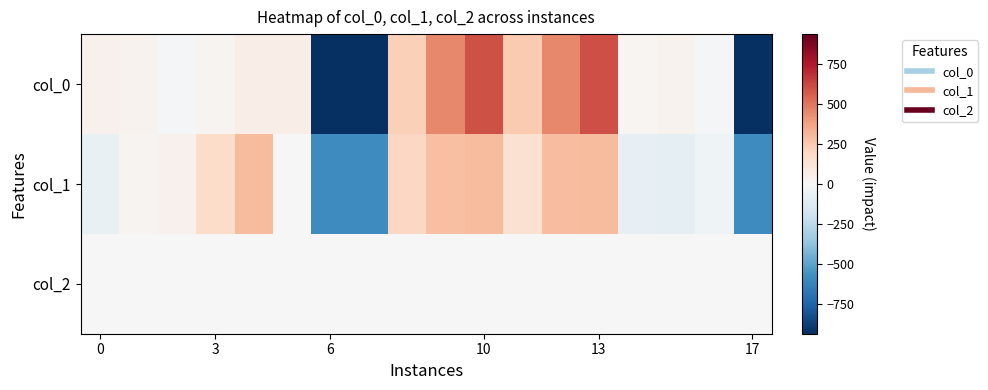

Reading right to left, transcribe all the data shown in this chart.

col_0: -938.3	-18.3	35.0	15.0	601.7	451.7	245.0	595.0	448.3	225.0	-938.3	-938.3	65.0	61.7	28.3	-8.3	31.7	38.3
col_1: -588.0	-41.2	-88.5	-78.4	299.6	286.1	141.0	299.6	279.4	191.6	-588.0	-588.0	6.0	299.6	174.8	39.8	26.2	-71.6
col_2: -1.7	0.3	0.3	0.3	0.3	0.3	0.3	0.3	0.3	0.3	-1.7	-1.7	0.3	0.3	0.3	0.3	0.3	0.3